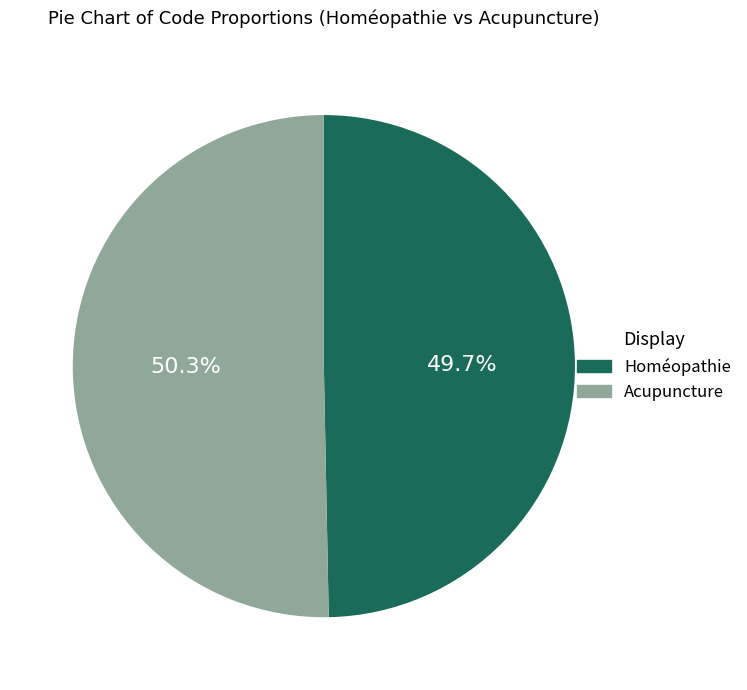

Which category has the biggest portion of the pie?

Acupuncture